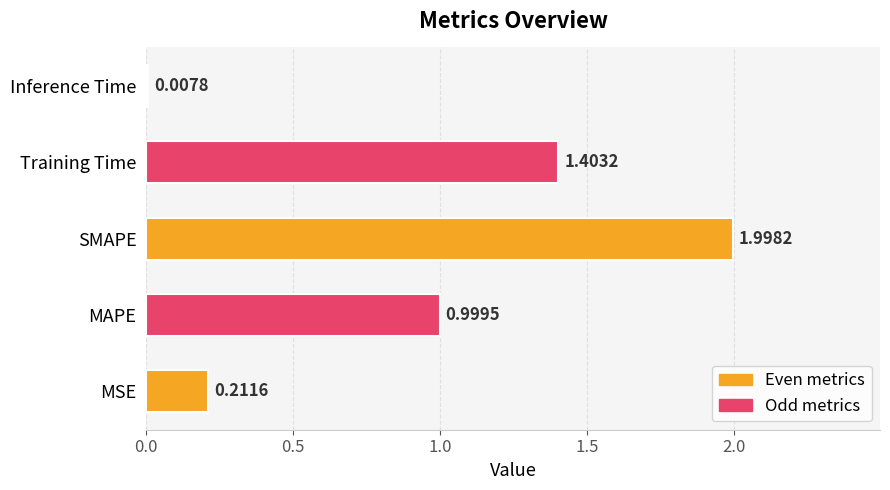

What is the difference between the second highest and second lowest values?

1.2